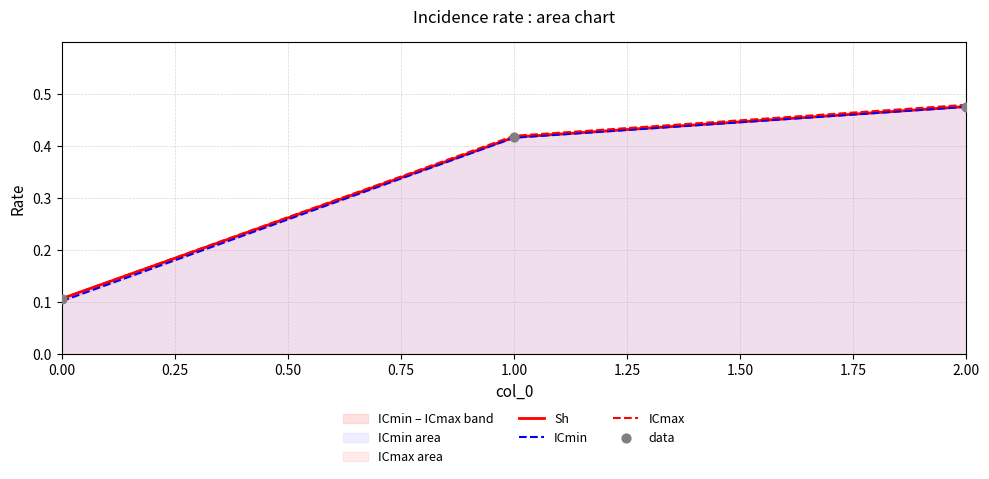

Which series has the largest total across all categories?

ICmax